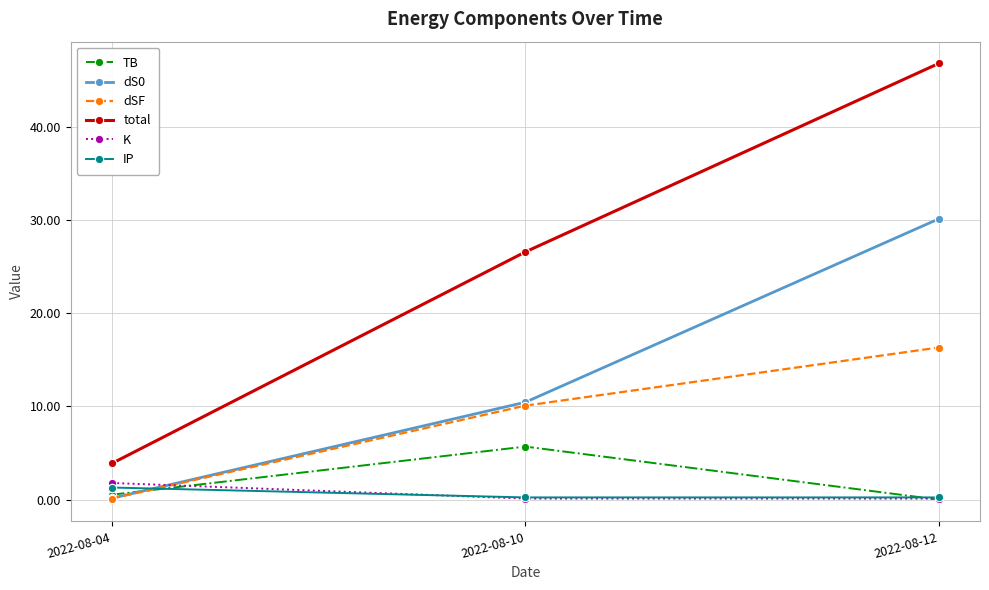

At which category is the sum across all series the highest?

2022-08-12